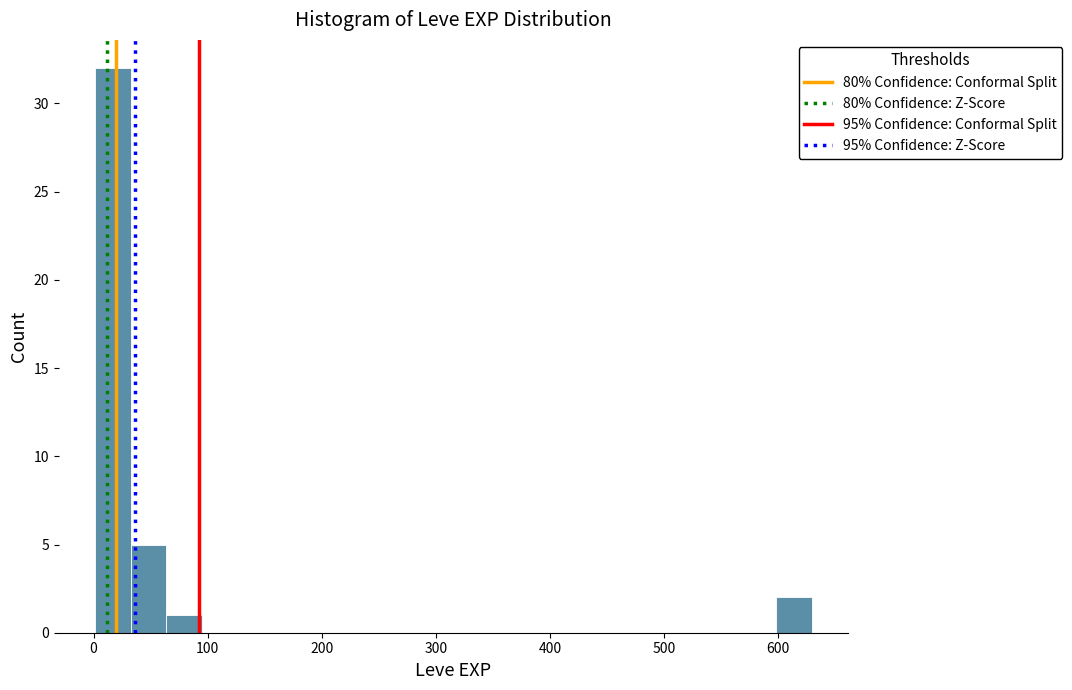

Read against the x-axis, roughly where is the centre of the tallest bar?

20